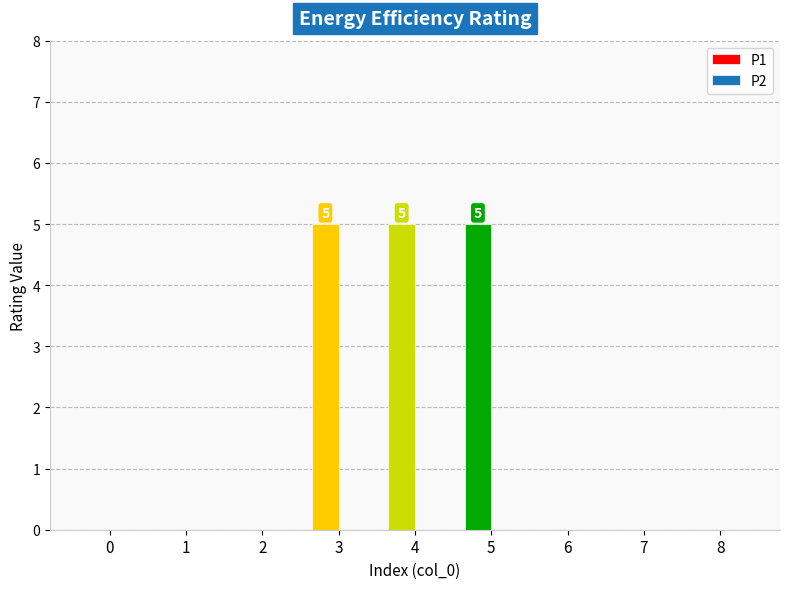

What is the sum of all values?

15